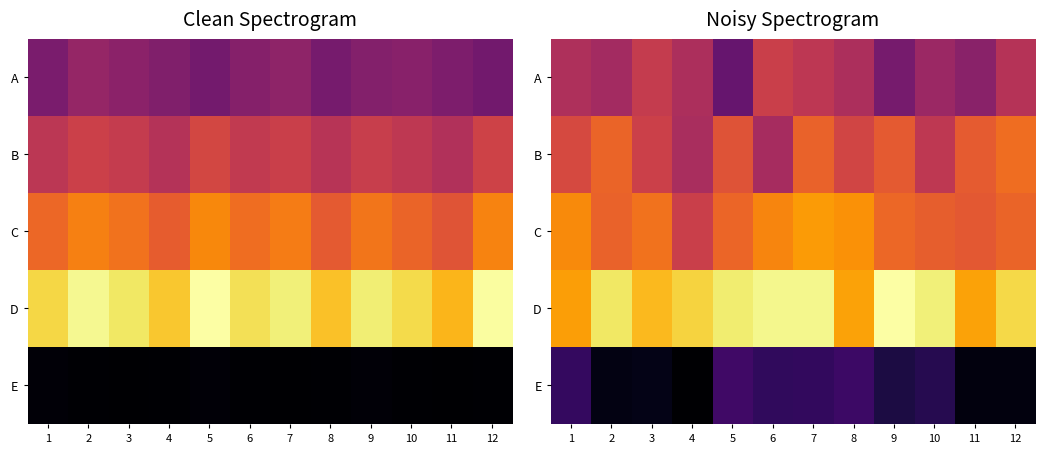

At which label is B closest to 0?

6